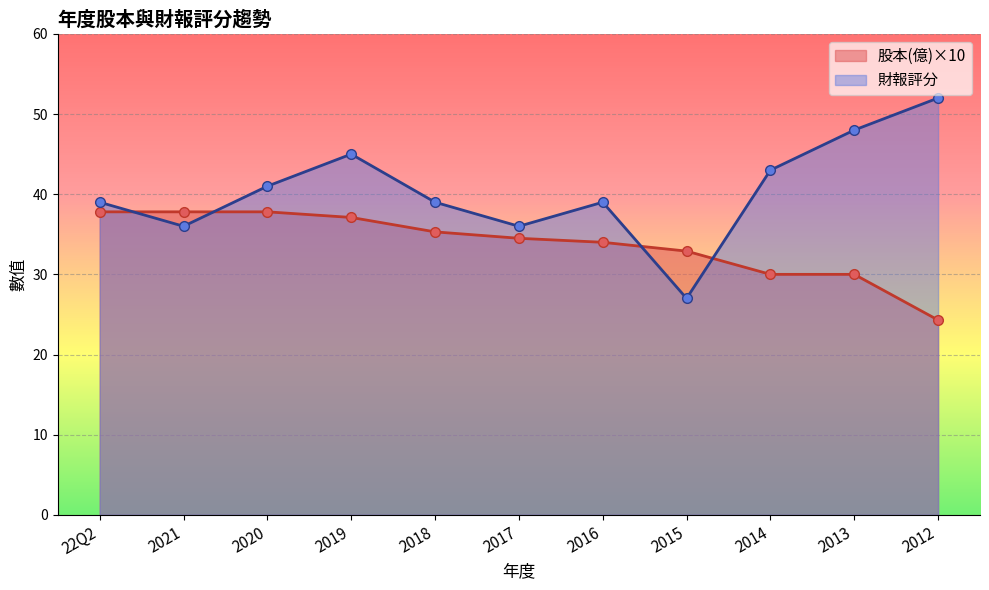

Between which two adjacent categories do 股本(億) and 財報評分 first intersect?

22Q2 and 2021